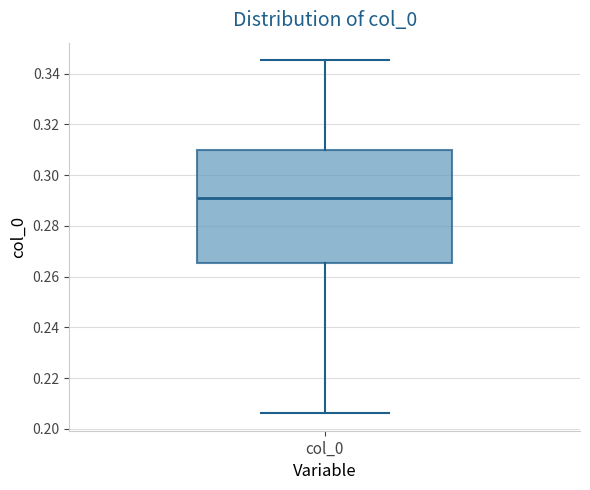

Transcribe this box plot: give where the median line is, the range the box spans, and where the two whiskers end, as read against the y-axis. The values are not printed on the chart, so give them approximately, as read against the axis.

median 0.292, box 0.266 to 0.310, whiskers 0.206 to 0.346